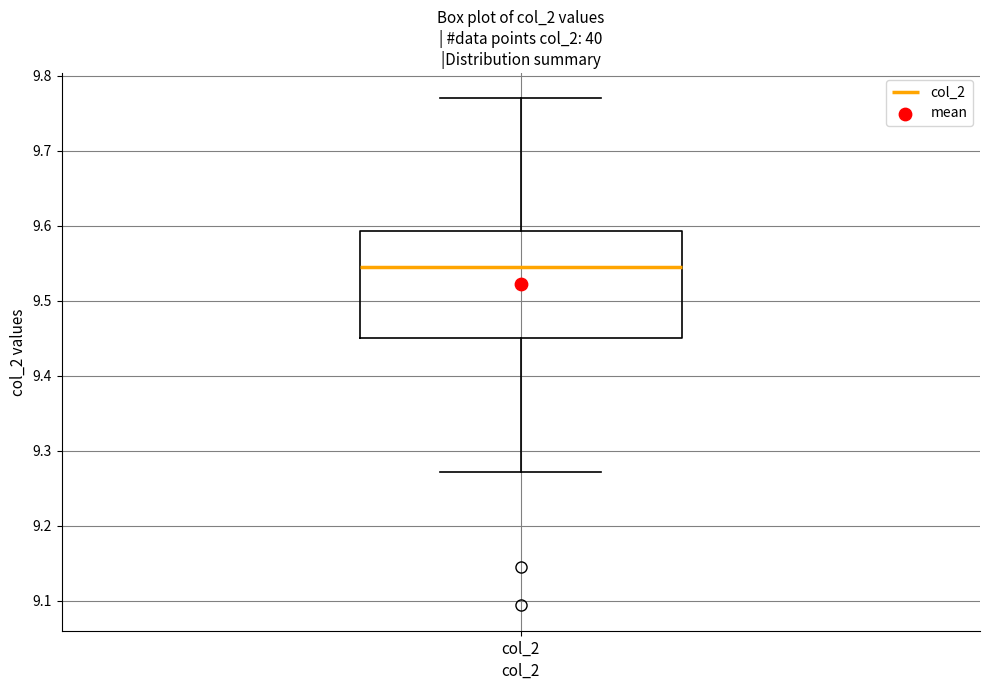

Where does the lower whisker of the box for col_2 end on the y-axis? The values are not printed on the chart, so give them approximately, as read against the axis.

9.27